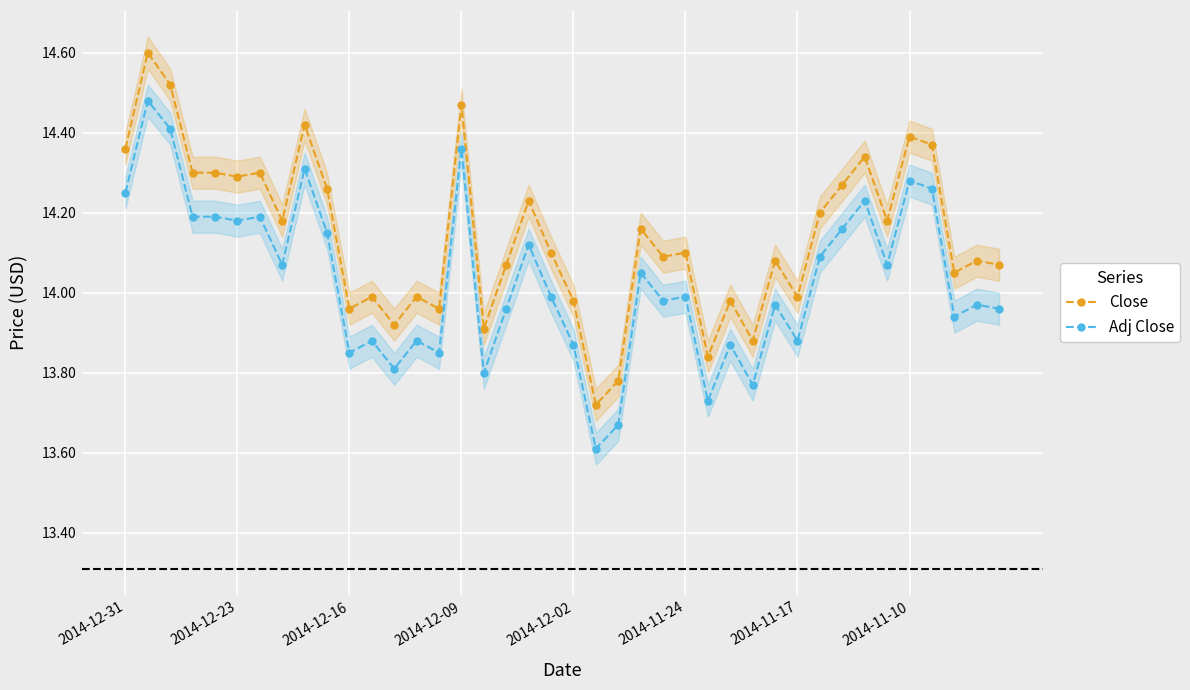

Is this an area chart (filled region under the line)?

No